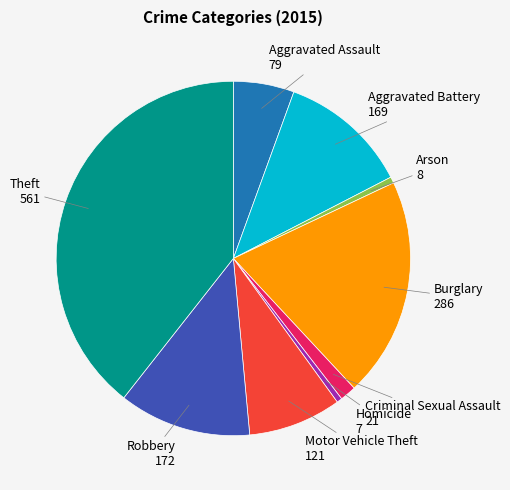

Does any single category account for the majority?

No